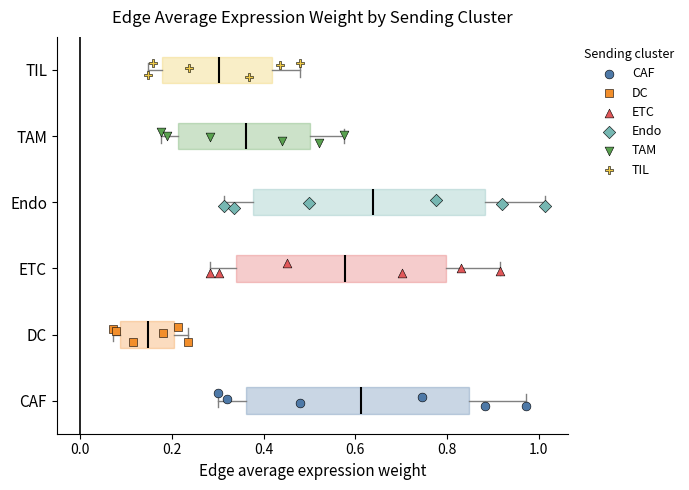

Reading bottom to top, read every box against the x-axis: the position of its median line, the range the box covers, and the ends of its whiskers. The values are not printed on the chart, so give them approximately, as read against the axis.

CAF: median 0.62, box 0.36 to 0.84, whiskers 0.30 to 0.98
DC: median 0.14, box 0.08 to 0.20, whiskers 0.08 (just left of the box's left edge) to 0.24
ETC: median 0.58, box 0.34 to 0.80, whiskers 0.28 to 0.92
Endo: median 0.64, box 0.38 to 0.88, whiskers 0.32 to 1.02
TAM: median 0.36, box 0.22 to 0.50, whiskers 0.18 to 0.58
TIL: median 0.30, box 0.18 to 0.42, whiskers 0.14 to 0.48